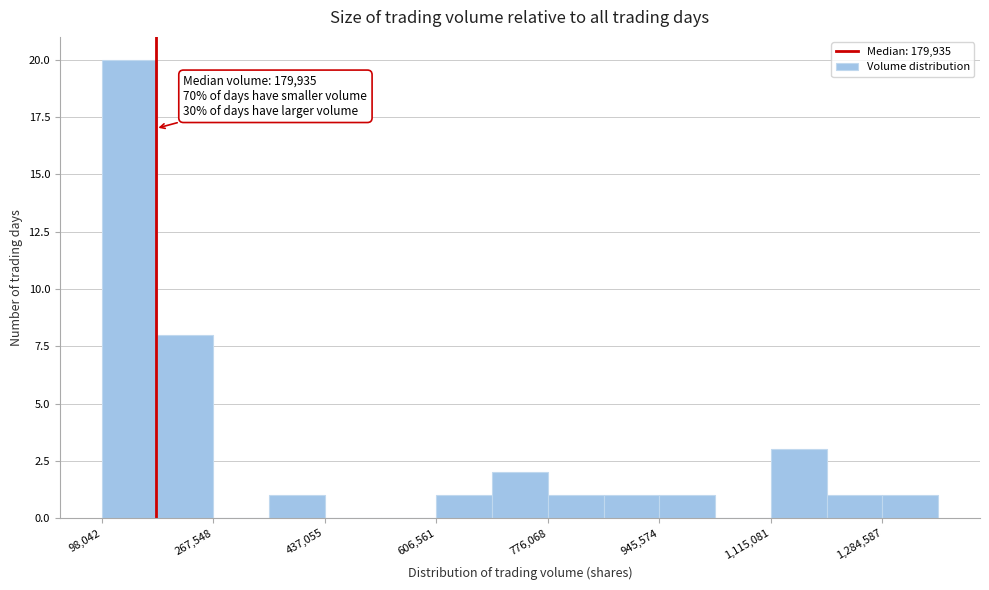

Over which range of the x-axis is the bar tallest?

100000 to 180000